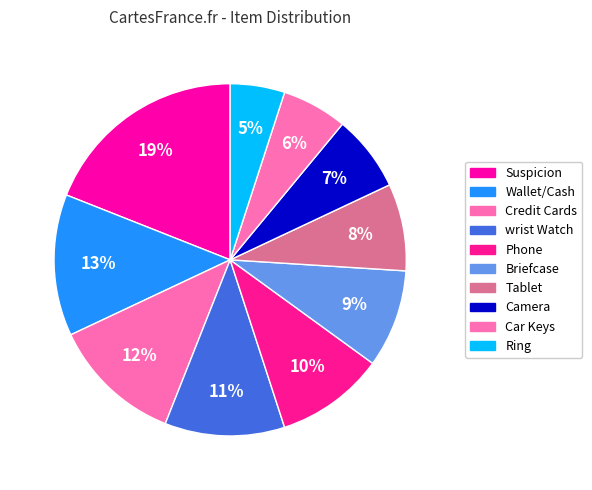

To the nearest percent, what is the difference between the Car Keys and Credit Cards slice percentages?

6%